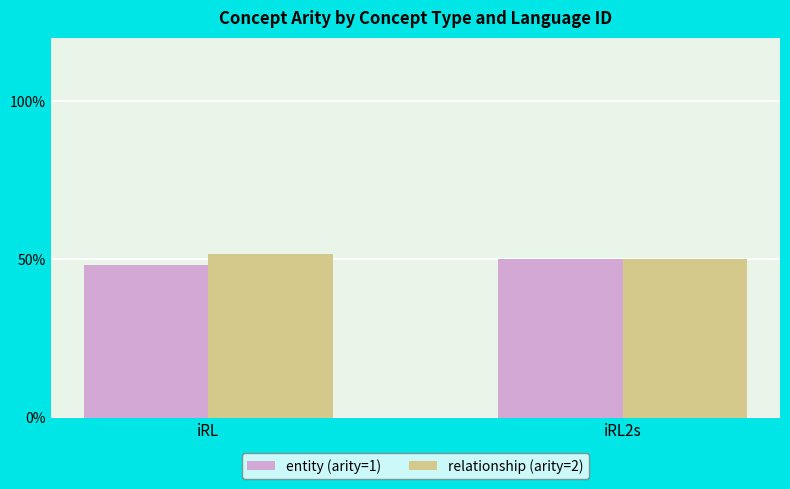

List the series in order of their peak value, highest first.

relationship (arity=2), entity (arity=1)